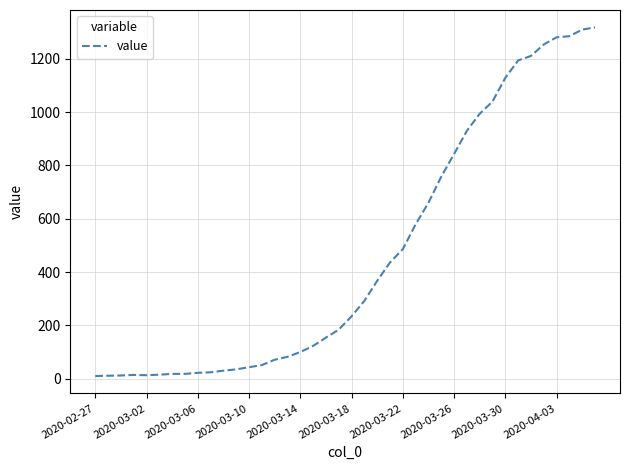

What is the maximum value shown in the chart?

1318